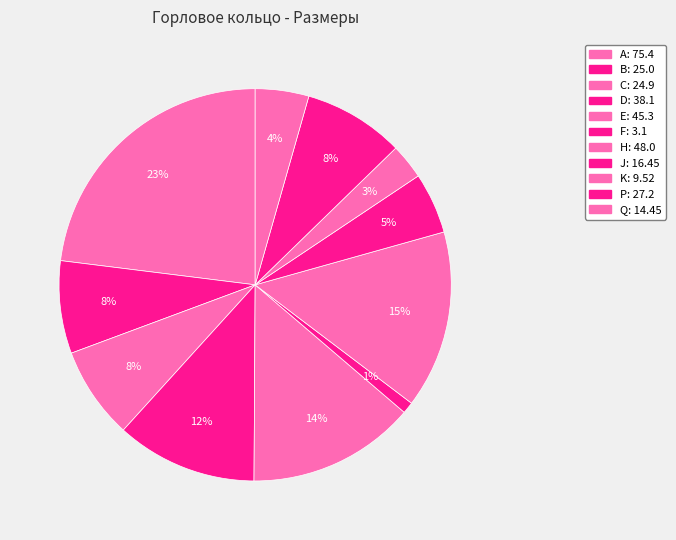

Do K and D together represent more than half of the pie?

No